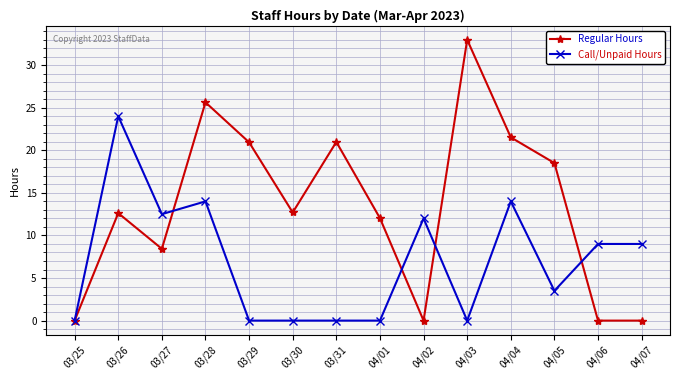

What is the maximum value shown in the chart?

33.0